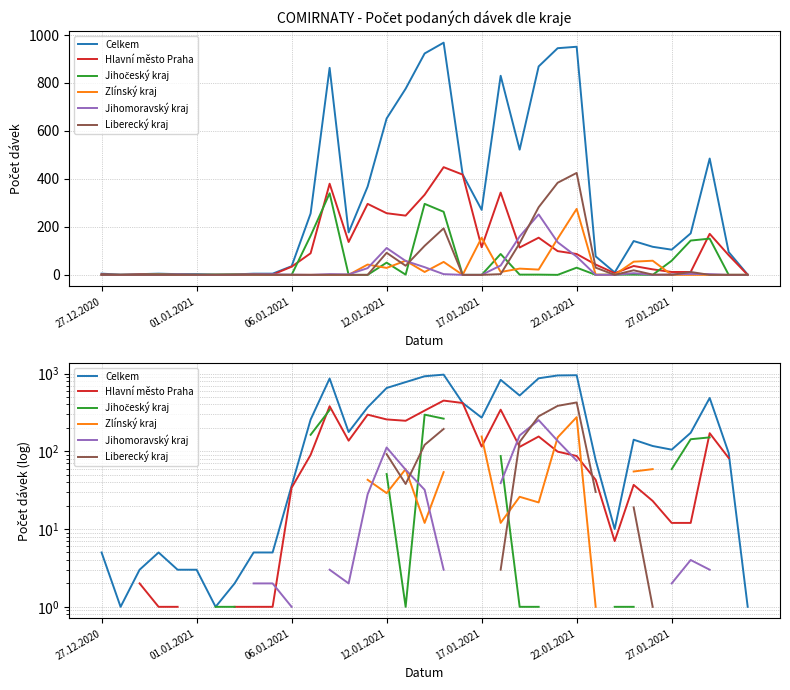

Which series changed the most between 22.01.2021 and 28?

Celkem